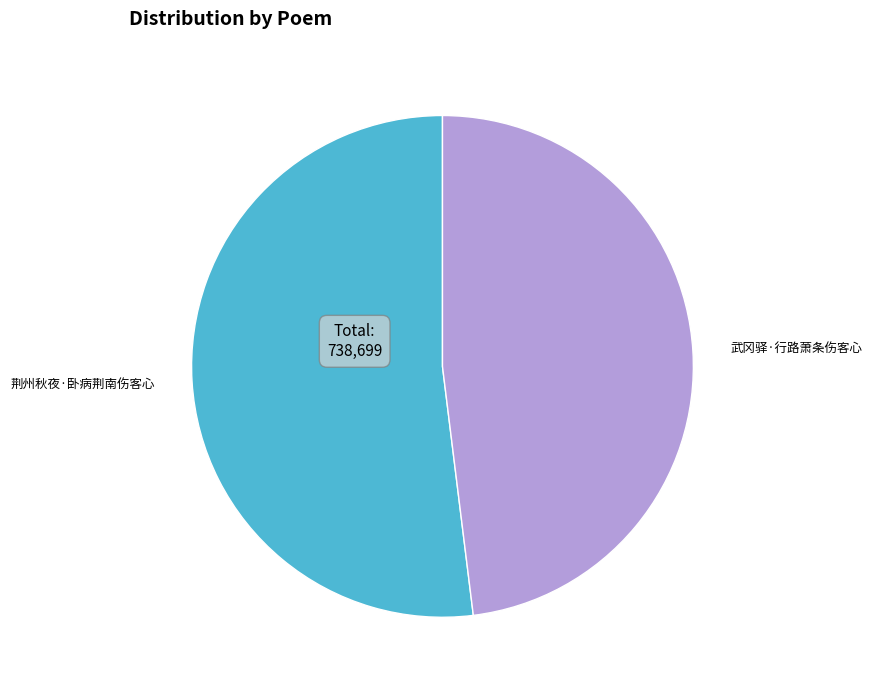

Rank the categories by value from highest to lowest.

荆州秋夜·卧病荆南伤客心, 武冈驿·行路萧条伤客心